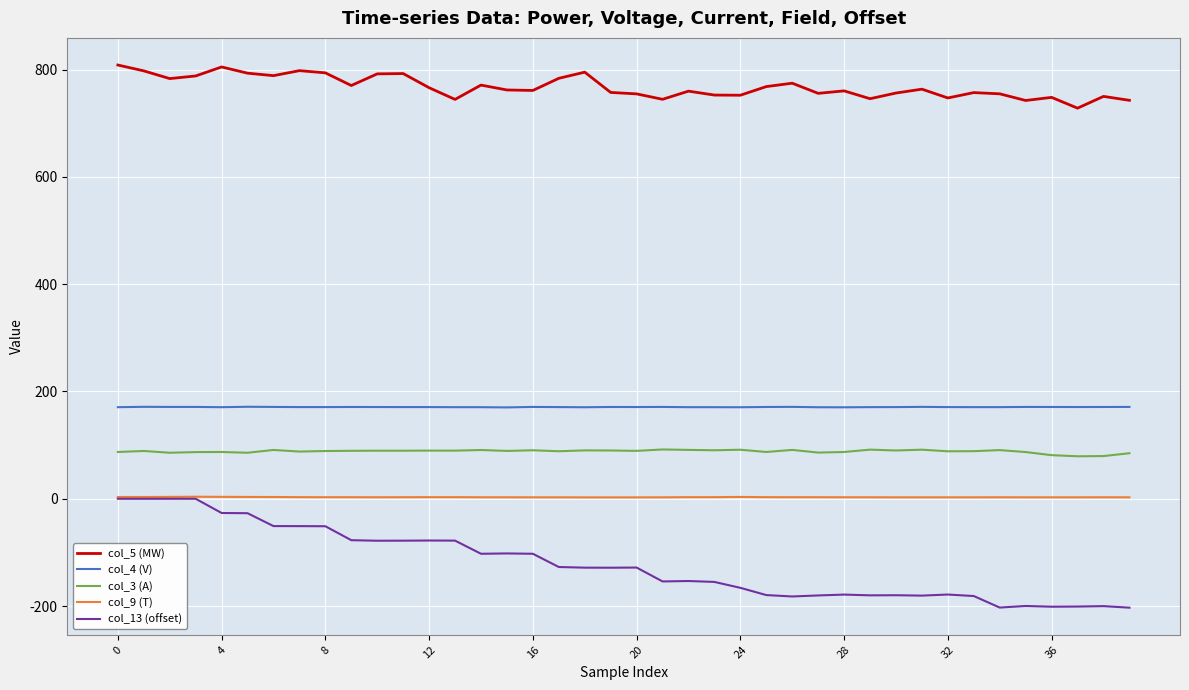

Which series has the largest range (max minus min)?

col_13 (offset)